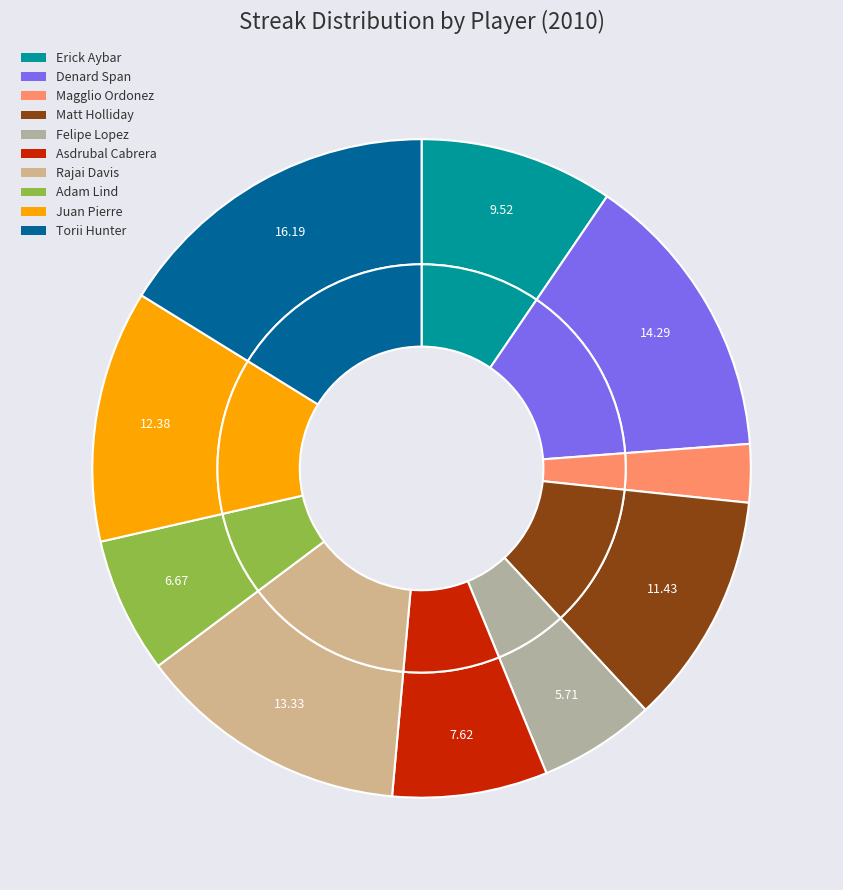

To the nearest percent, what is the difference between the Magglio Ordonez and Rajai Davis slice percentages?

10%